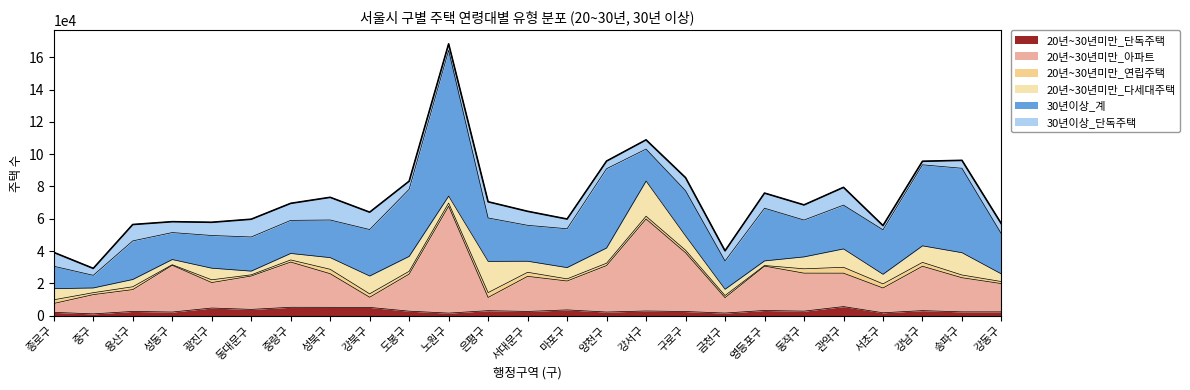

Where does the 20년~30년미만_연립주택 series first go above 1716?

종로구